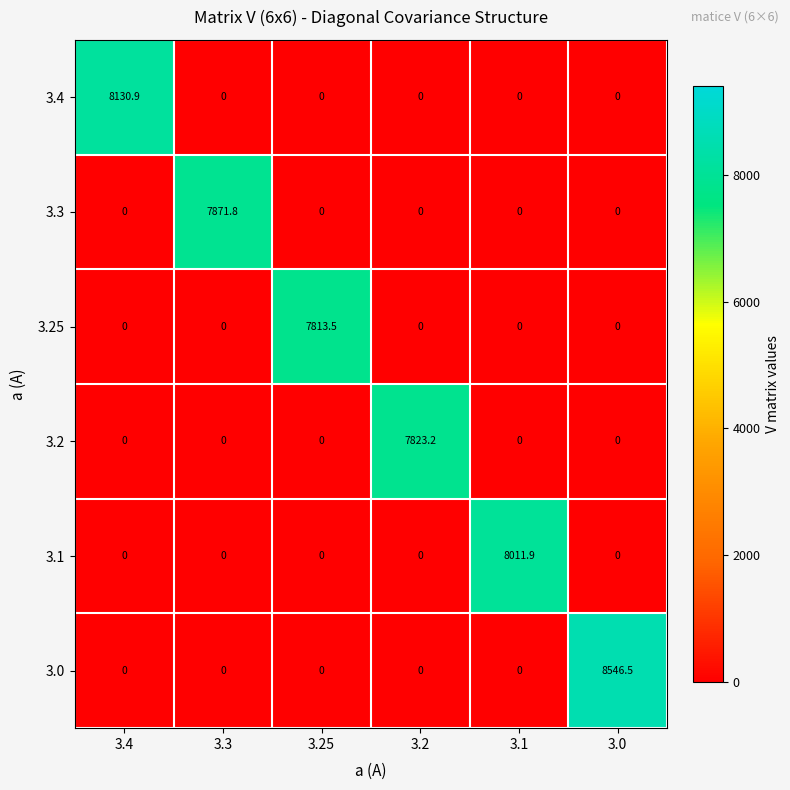

Between 3.1 and 3.0, which series saw the biggest shift?

3.0